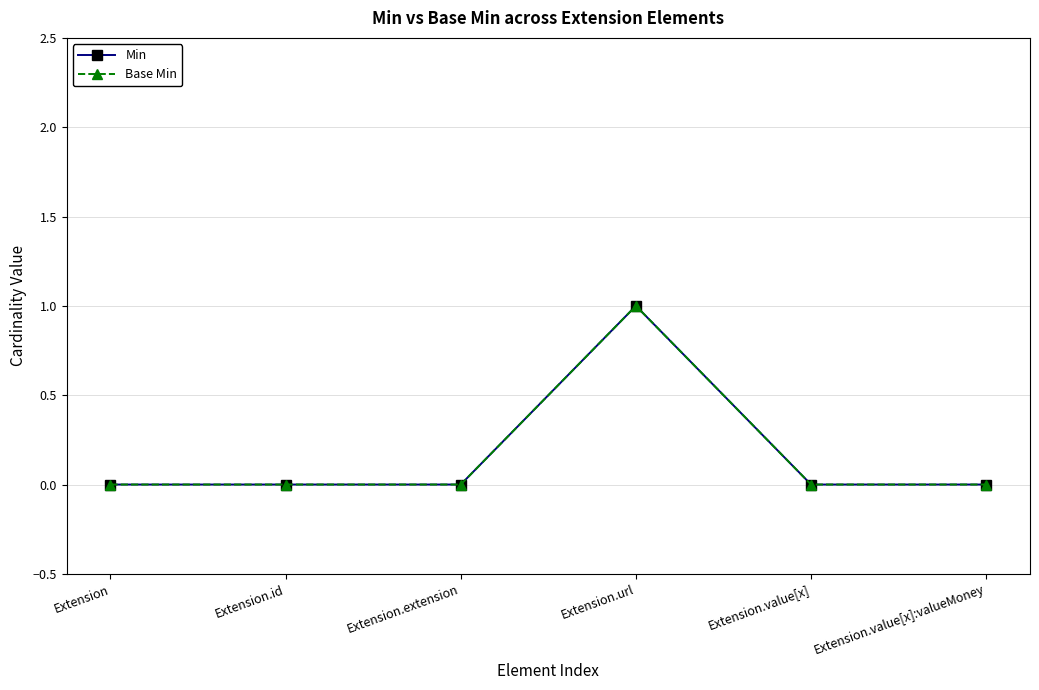

At which category does the chart reach its minimum across all series?

Extension